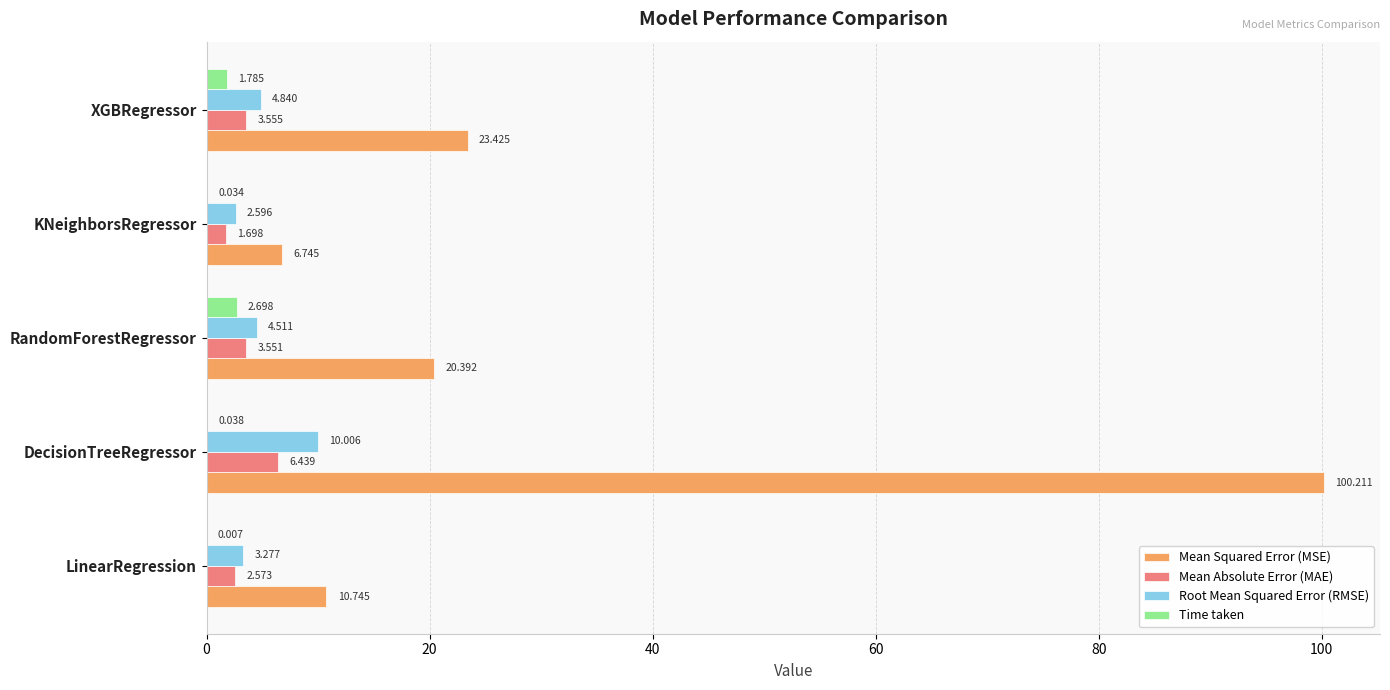

Which series changed the most between LinearRegression and KNeighborsRegressor?

Mean Squared Error (MSE)